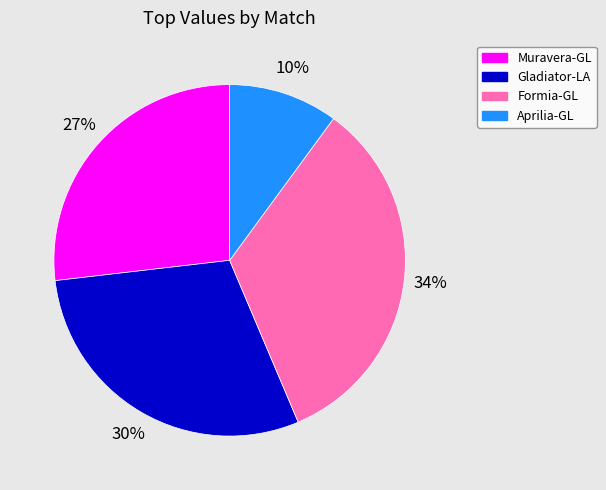

Is there any slice that represents more than half of the pie?

No